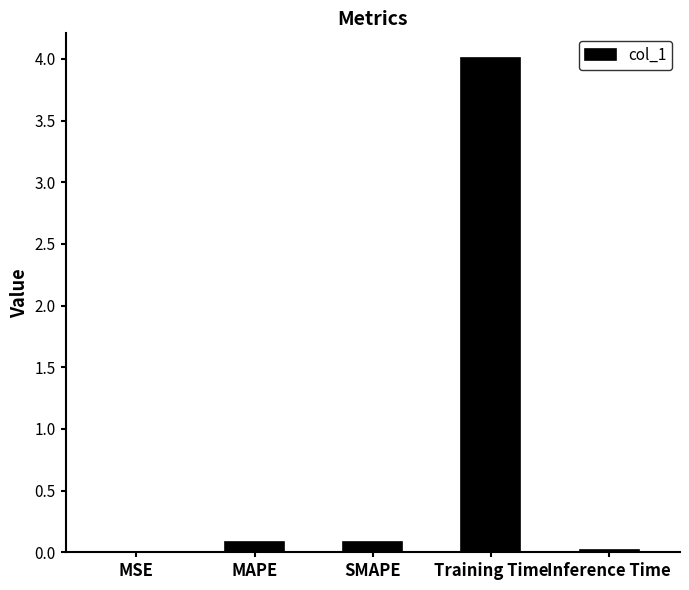

True or false: the data shows 4.0 at Training Time.

True